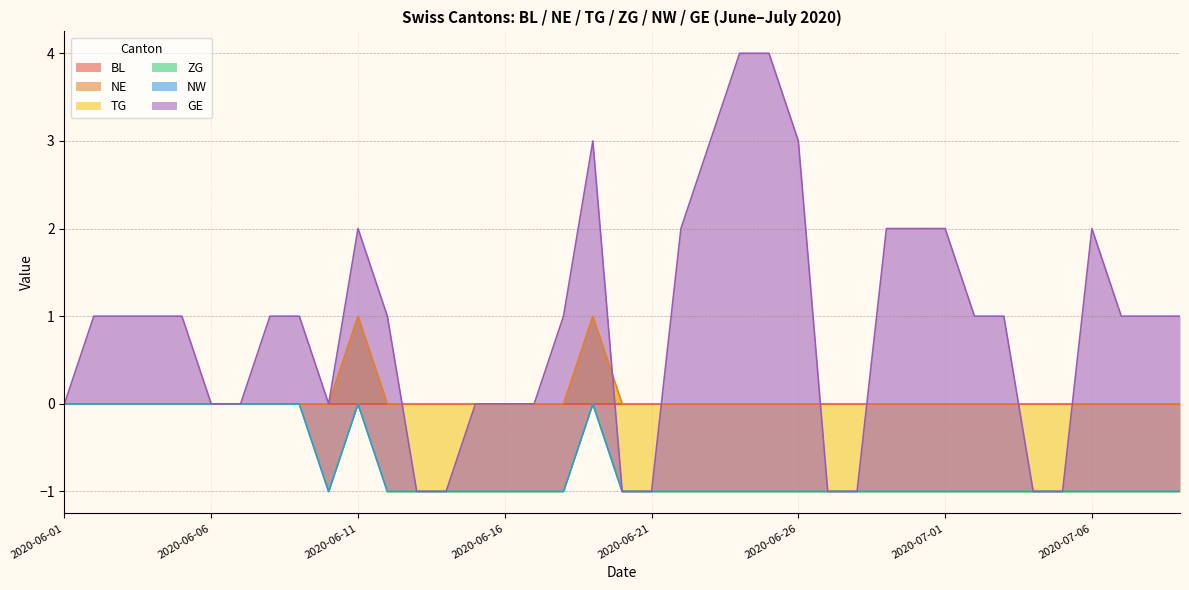

True or false: NW and ZG cross at least once.

False